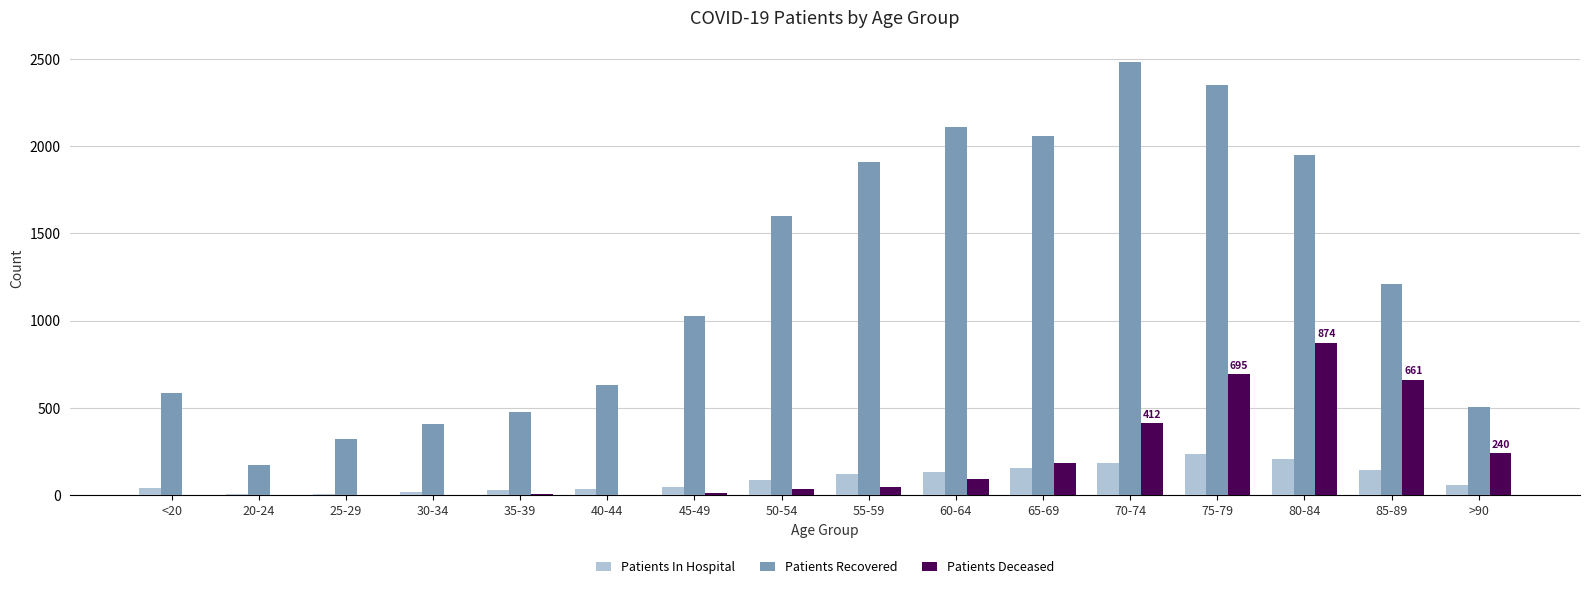

Which series has the largest total across all categories?

Patients Recovered